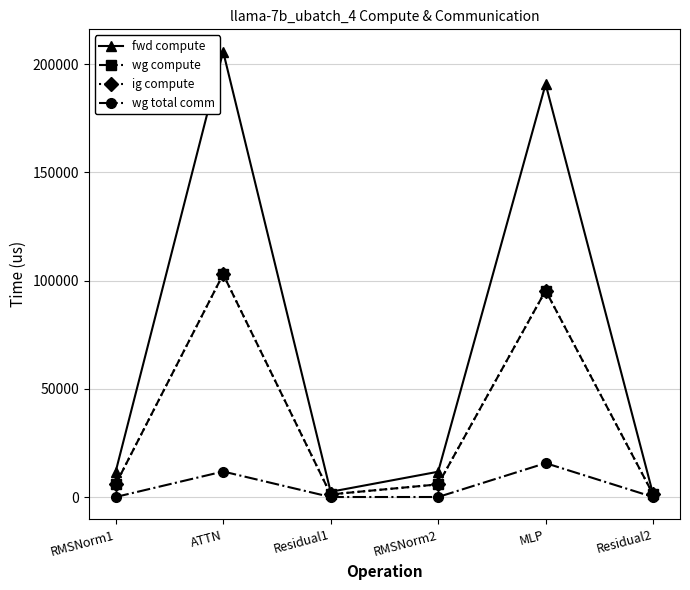

Where is the first local maximum for fwd compute?

ATTN